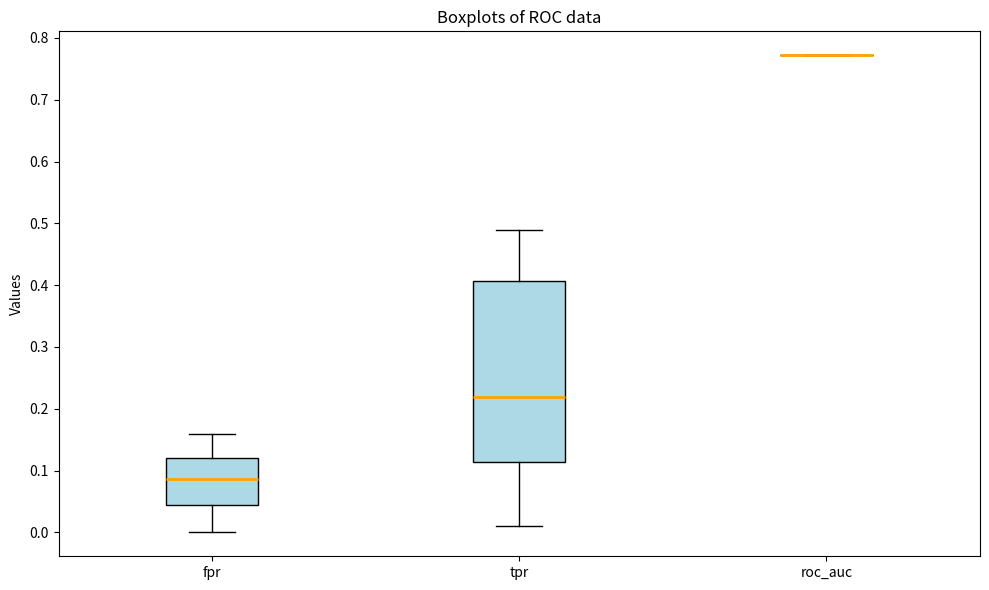

Reading left to right, read every box against the y-axis: the position of its median line, the range the box covers, and the ends of its whiskers. The values are not printed on the chart, so give them approximately, as read against the axis.

fpr: median 0.09, box 0.05 to 0.12, whiskers 0.00 to 0.16
tpr: median 0.22, box 0.11 to 0.41, whiskers 0.01 to 0.49
roc_auc: box collapsed to a line at 0.77, whiskers 0.77 to 0.77